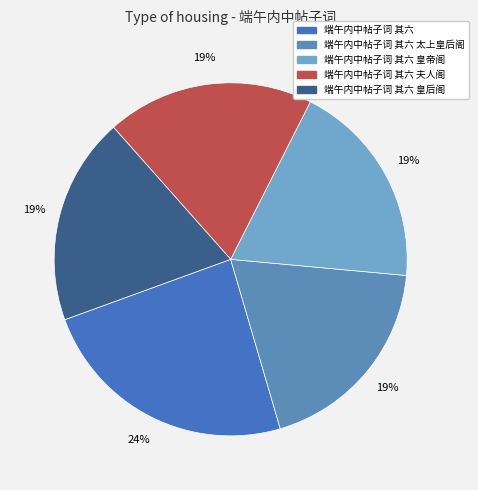

What percentage is NOT represented by 端午内中帖子词 其六 太上皇后阁?

81.0%